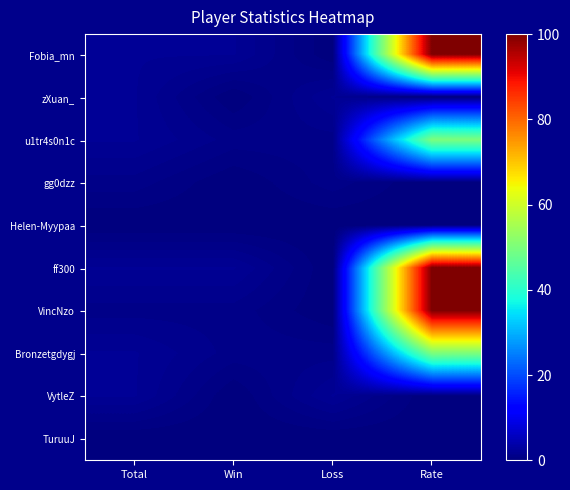

At how many categories does at least one series exceed 7?

1